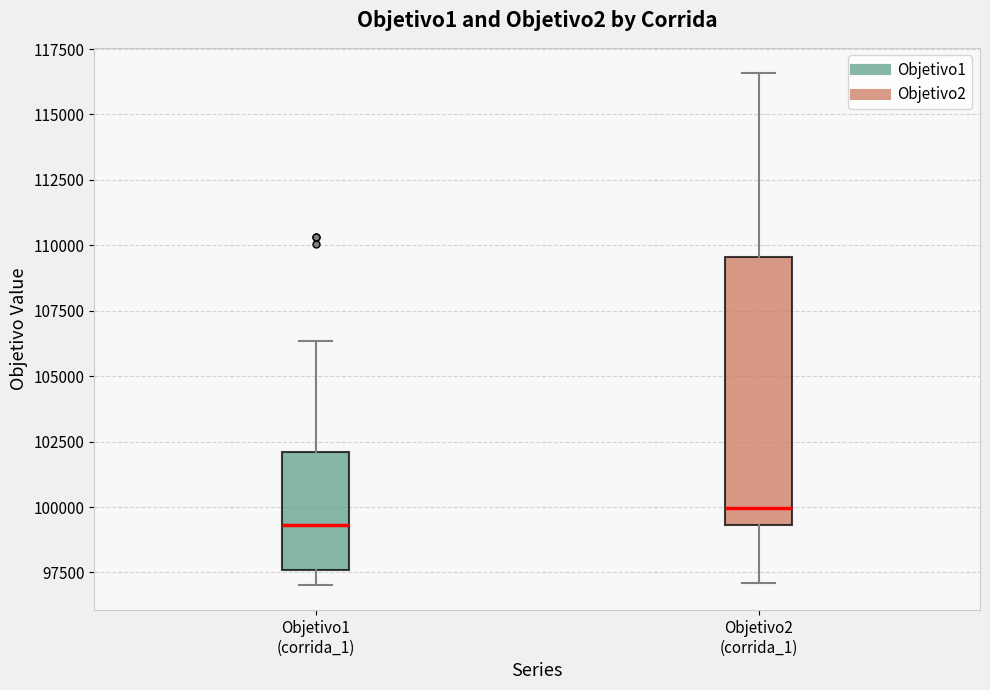

Reading left to right, read every box against the y-axis: the position of its median line, the range the box covers, and the ends of its whiskers. The values are not printed on the chart, so give them approximately, as read against the axis.

Objetivo1 (corrida_1): median 99500, box 97500 to 102000, whiskers 97000 to 106500
Objetivo2 (corrida_1): median 100000, box 99500 to 109500, whiskers 97000 to 116500